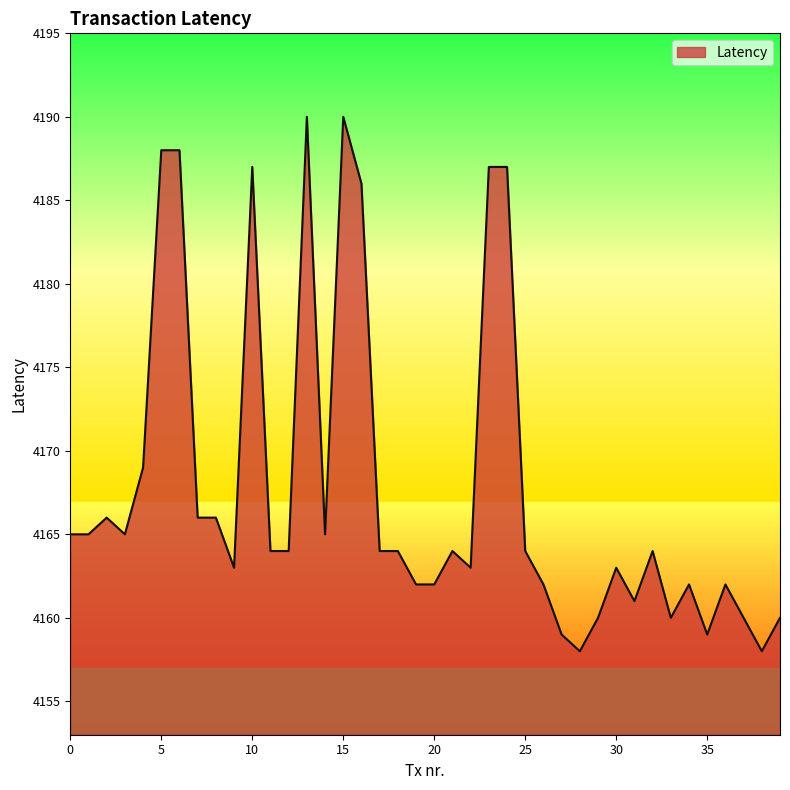

What is the smallest value displayed?

4158